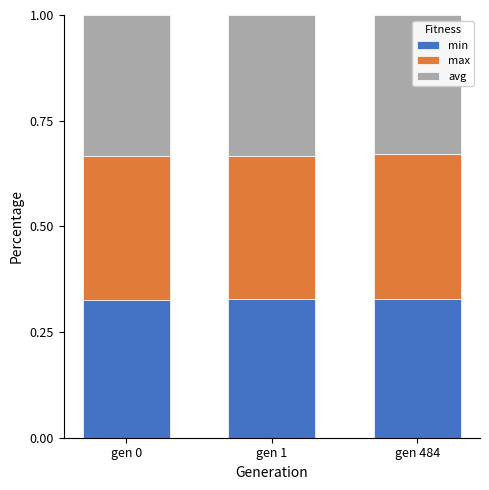

What is the total value across all series at gen 484?

1.0